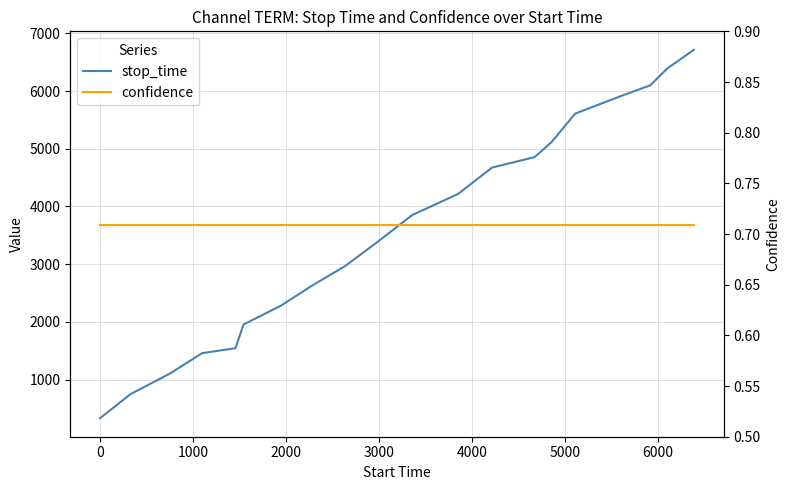

What is the sum of all stop_time values?

71797.0